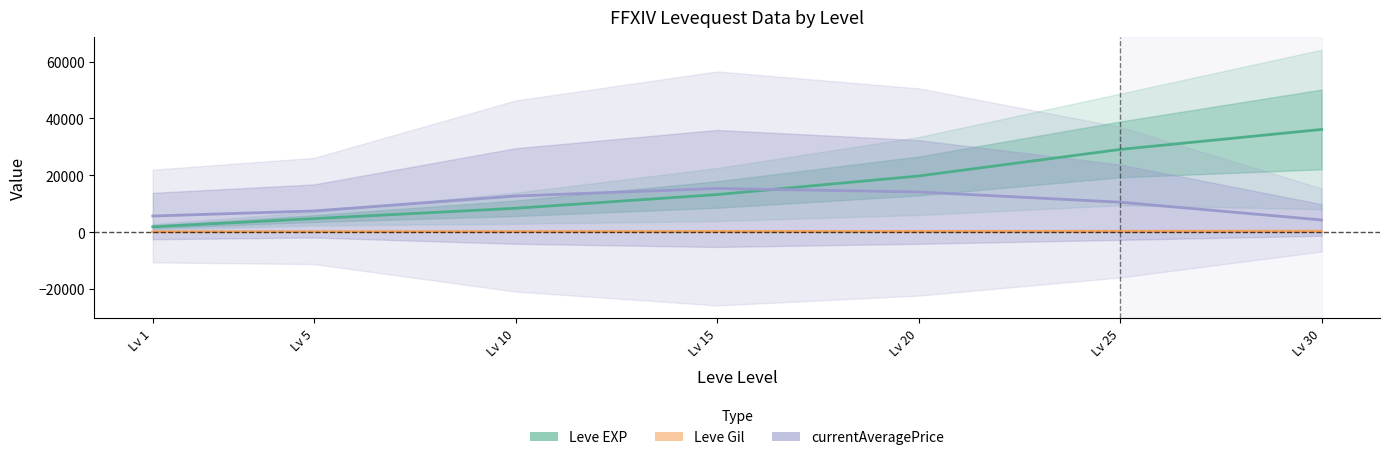

Rank the categories by Leve EXP value from highest to lowest.

Lv 30, Lv 25, Lv 20, Lv 15, Lv 10, Lv 5, Lv 1